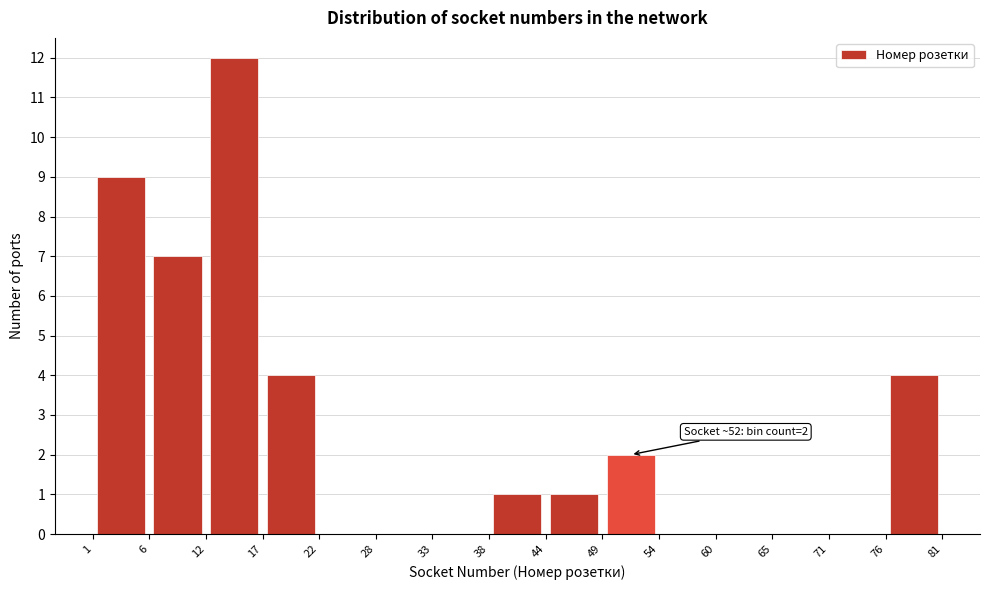

Over which range of the x-axis is the bar tallest?

12 to 17